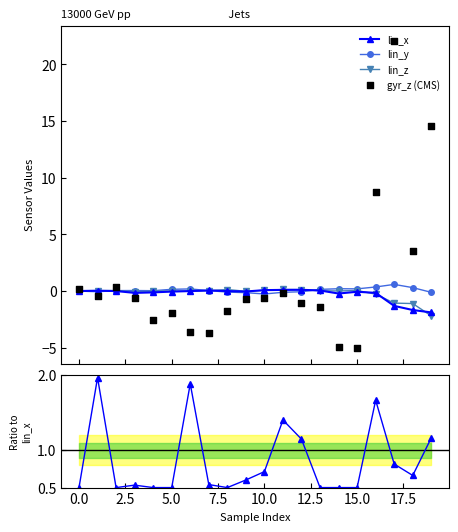

At how many categories does at least one series exceed 2?

4